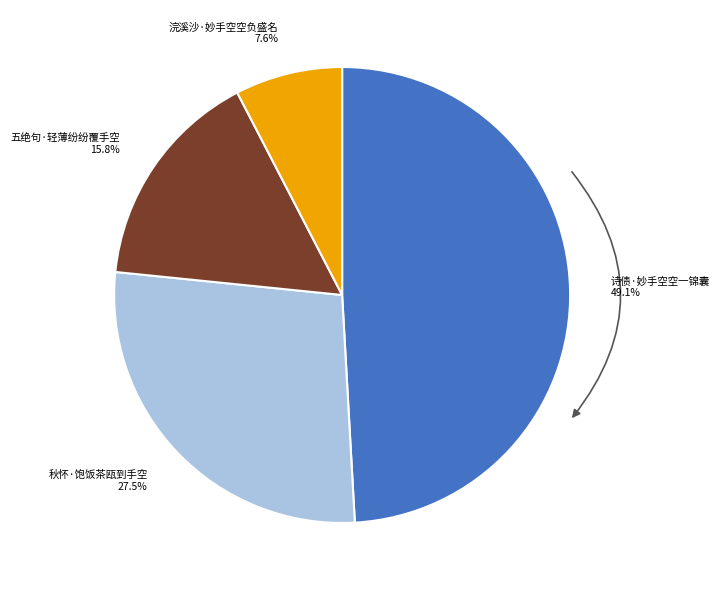

Is the sum of 五绝句·轻薄纷纷覆手空 and 秋怀·饱饭茶瓯到手空 greater than half?

No